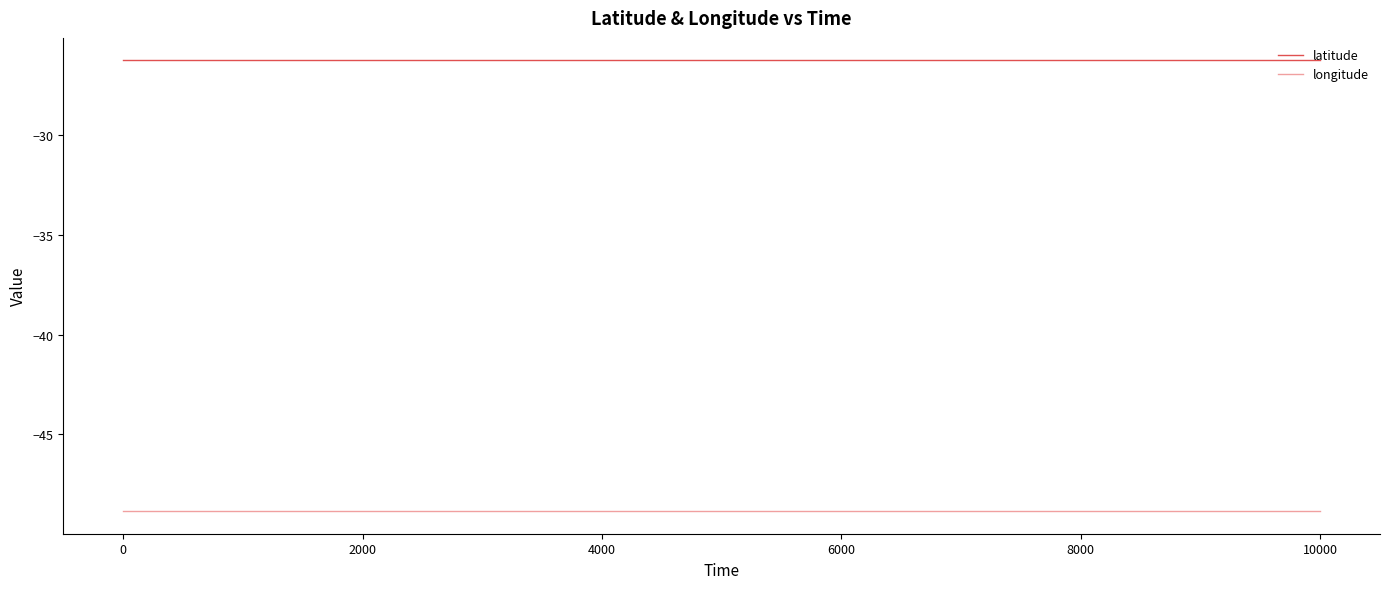

Which series has the largest total across all categories?

latitude